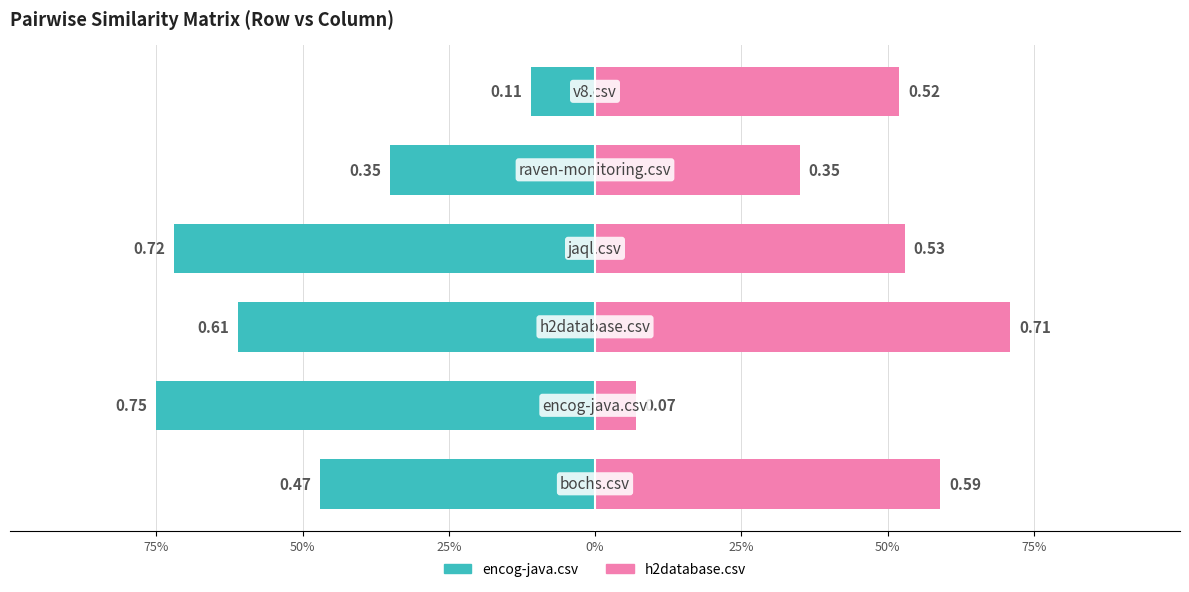

What is the average value of the h2database.csv series?

0.5